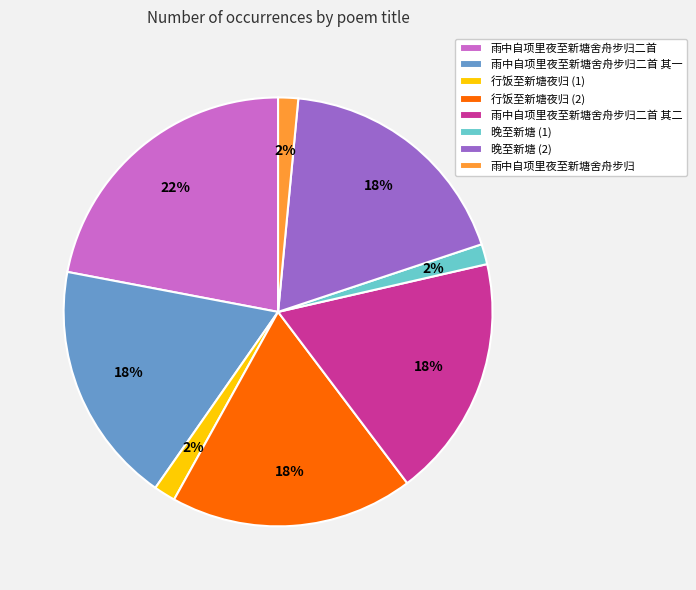

Is the sum of 晚至新塘 (2) and 雨中自项里夜至新塘舍舟步归二首 greater than half?

No